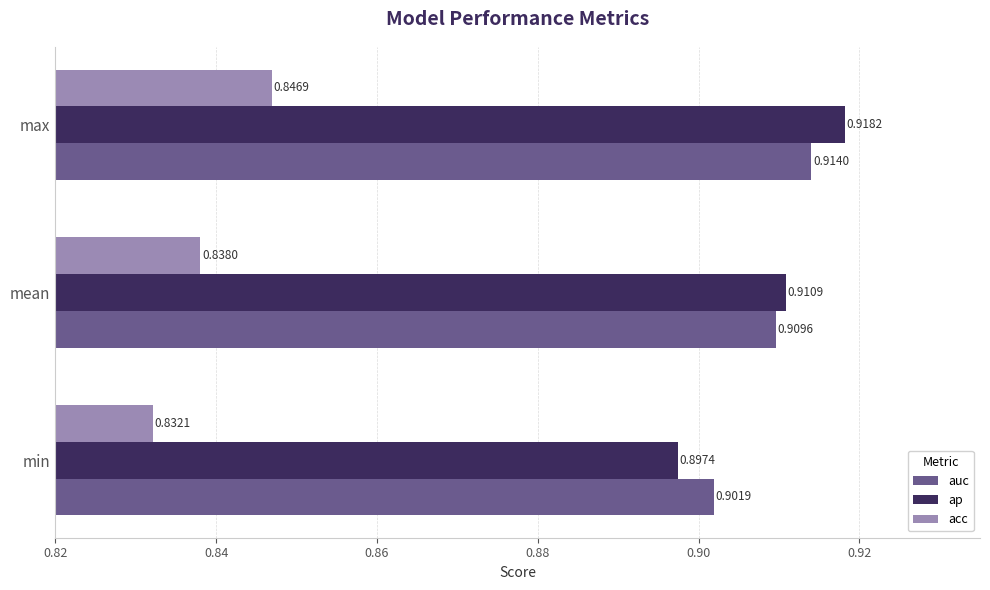

At which label is ap closest to 0?

min